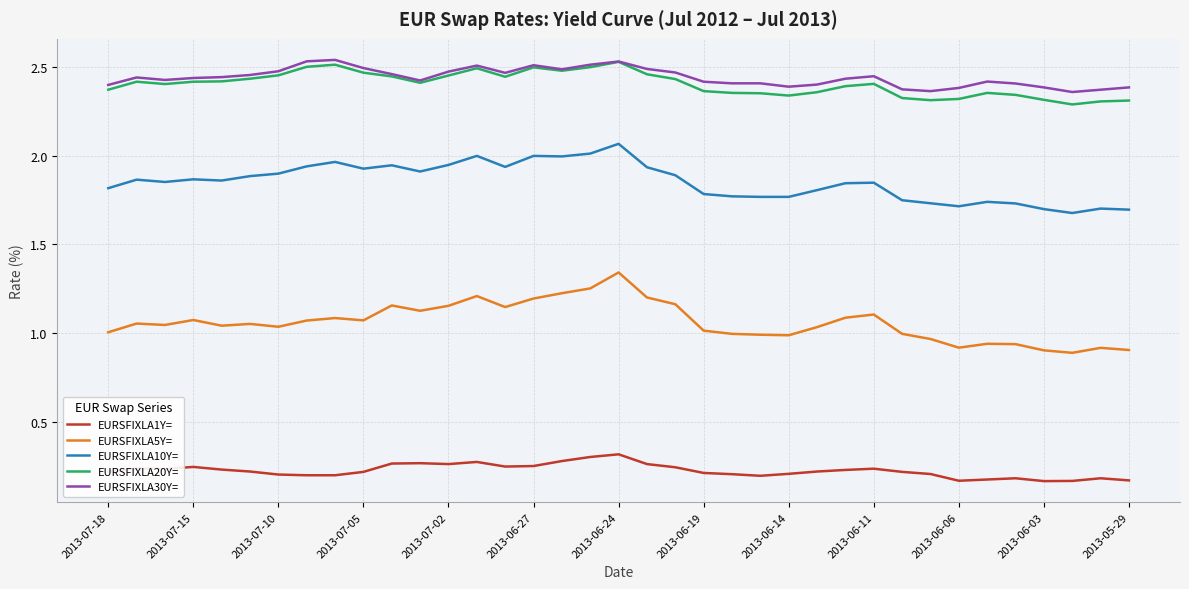

Count the EURSFIXLA20Y= values in the range 2 to 3.

37